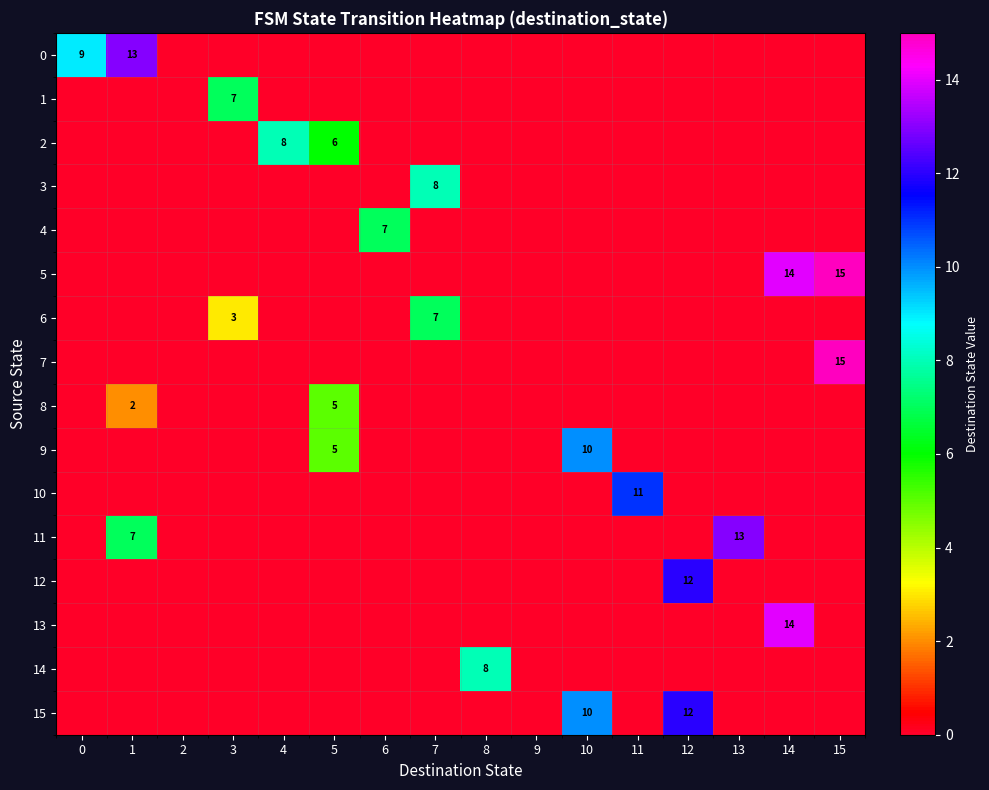

Which series has the widest spread of values?

5